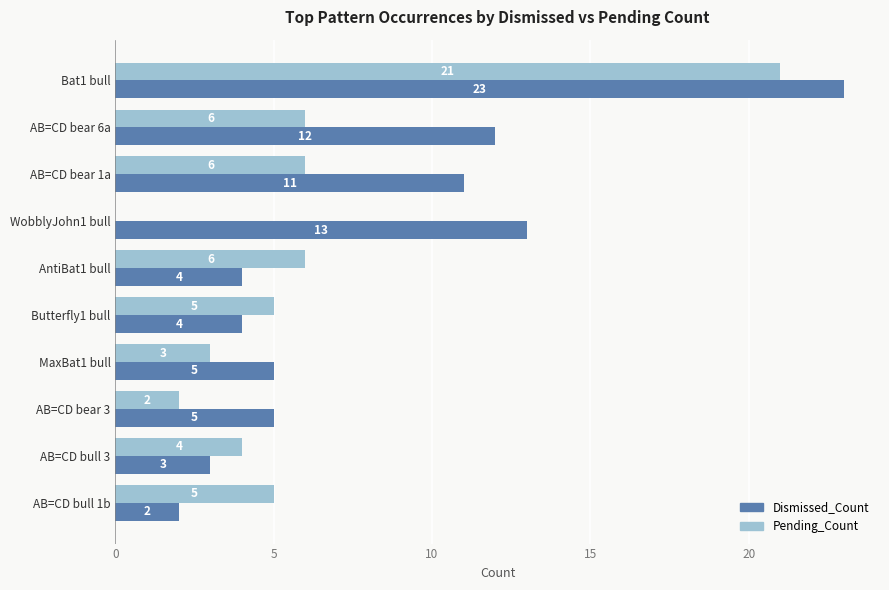

The Dismissed_Count series shows 5 at AB=CD bear 3. True or false?

True